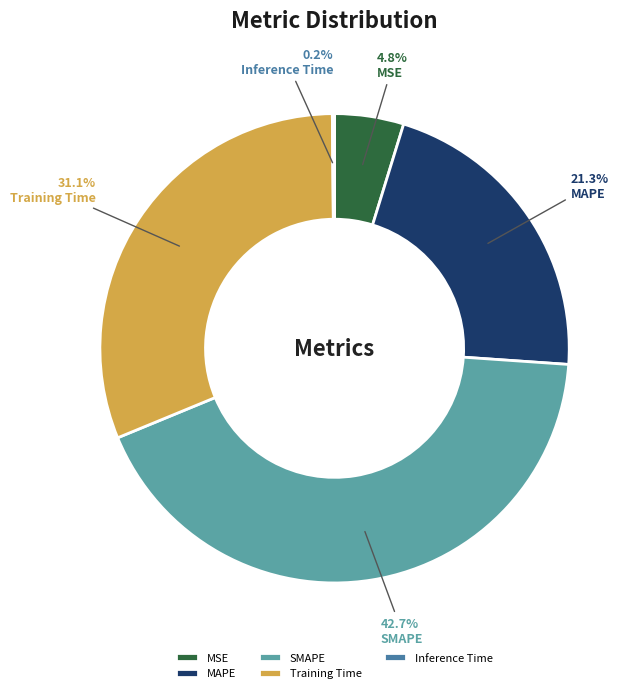

To the nearest percent, what portion does MAPE represent?

21%